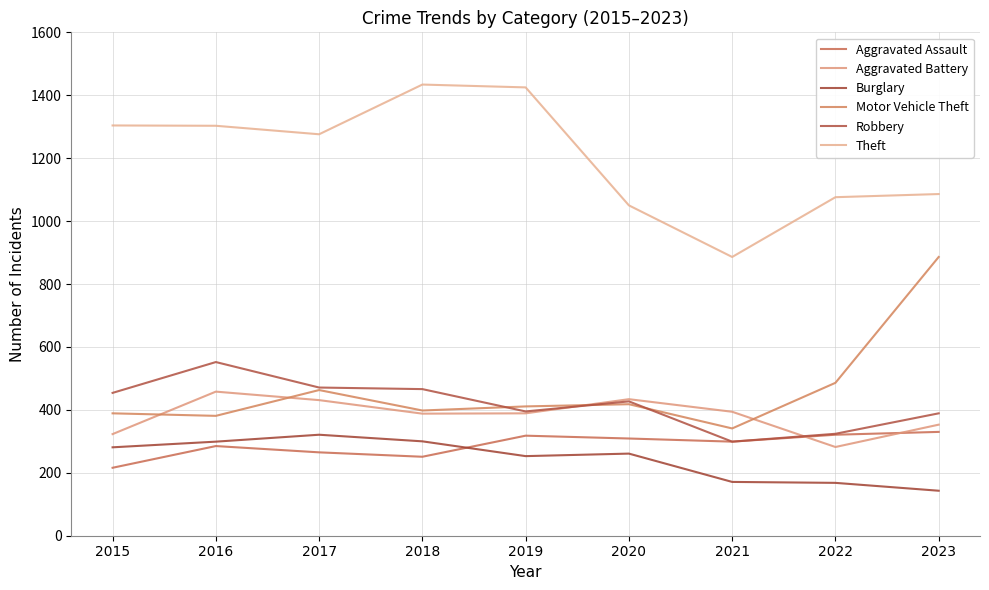

Reading left to right, transcribe all the data shown in this chart.

Aggravated Assault: 2015=216	2016=285	2017=265	2018=251	2019=318	2020=309	2021=299	2022=321	2023=330
Aggravated Battery: 2015=323	2016=458	2017=431	2018=388	2019=389	2020=434	2021=394	2022=282	2023=353
Burglary: 2015=281	2016=299	2017=321	2018=300	2019=253	2020=261	2021=171	2022=168	2023=143
Motor Vehicle Theft: 2015=389	2016=381	2017=463	2018=398	2019=411	2020=418	2021=341	2022=486	2023=886
Robbery: 2015=454	2016=552	2017=471	2018=466	2019=395	2020=427	2021=299	2022=324	2023=389
Theft: 2015=1304	2016=1303	2017=1276	2018=1434	2019=1425	2020=1050	2021=886	2022=1076	2023=1086